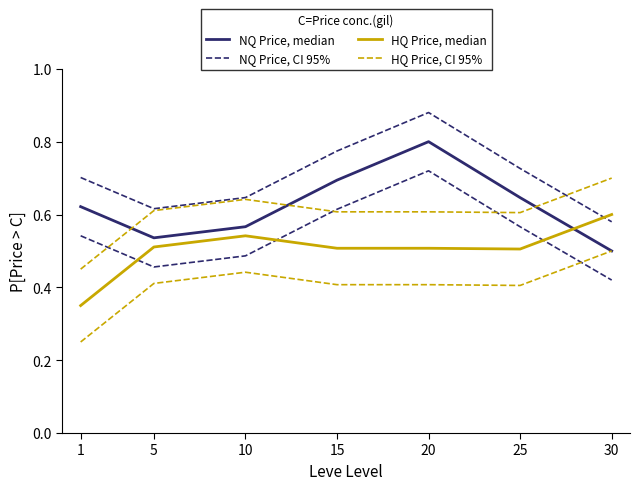

True or false: NQ Price, CI 95% has more than 2 points higher than both neighbors.

False